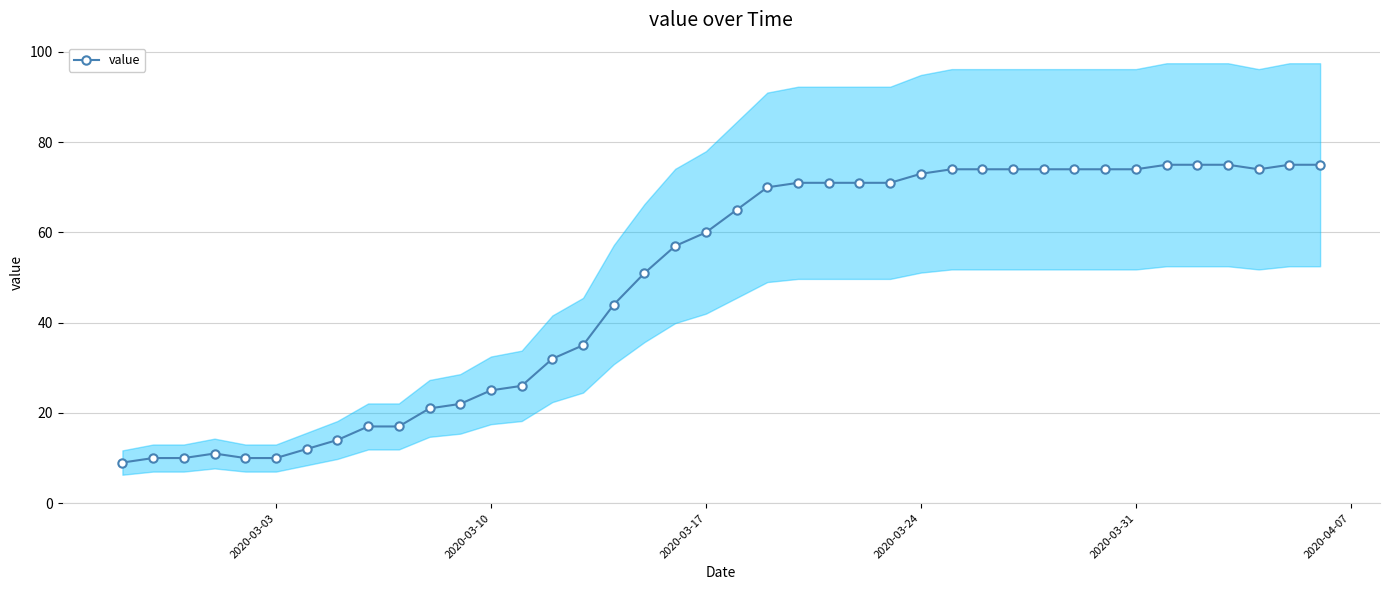

Reading right to left, what are all the values shown in this chart?

75	75	74	75	75	75	74	74	74	74	74	74	74	73	71	71	71	71	70	65	60	57	51	44	35	32	26	25	22	21	17	17	14	12	10	10	11	10	10	9